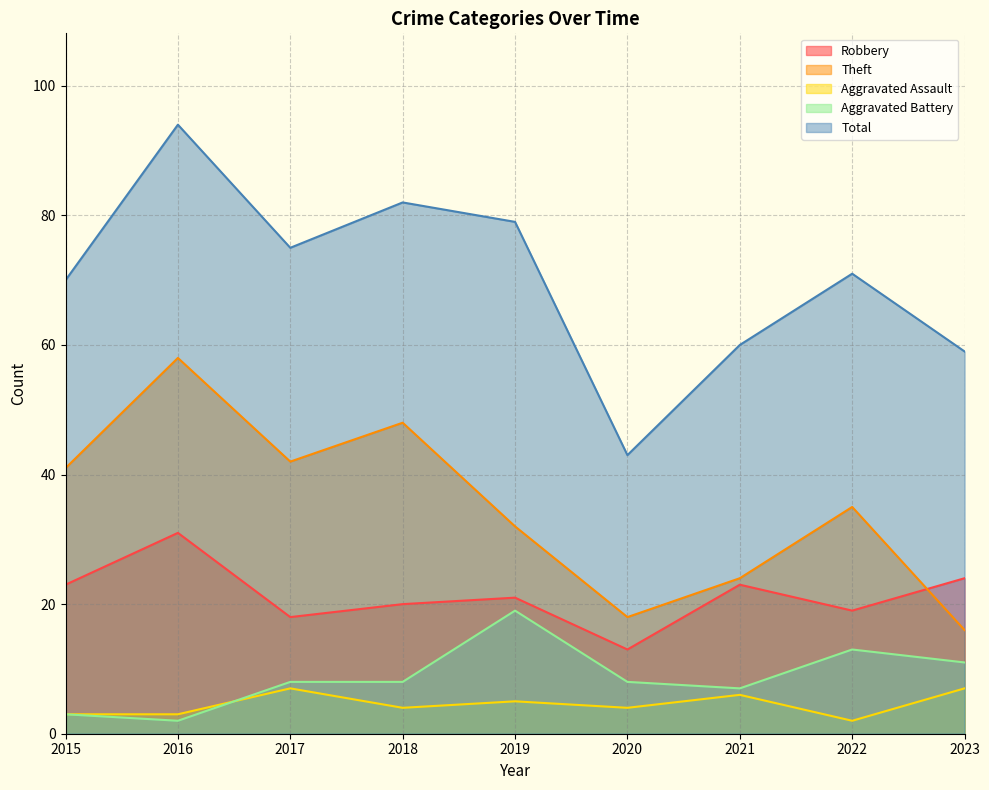

True or false: Aggravated Assault and Theft intersect in this chart.

False